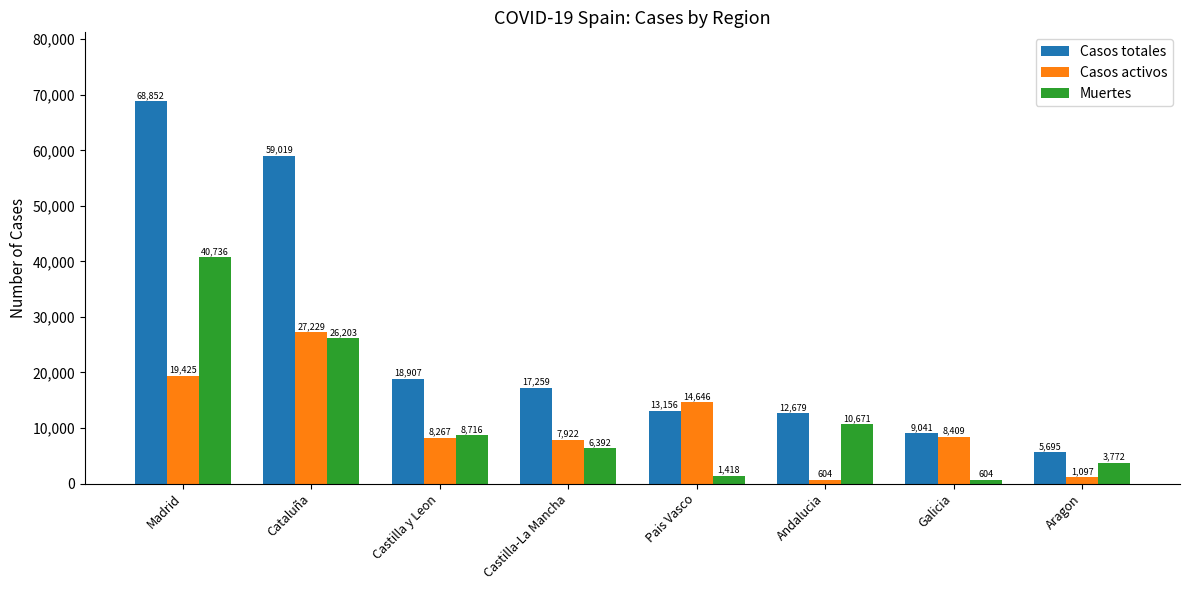

What is the lowest value of the Muertes series?

604